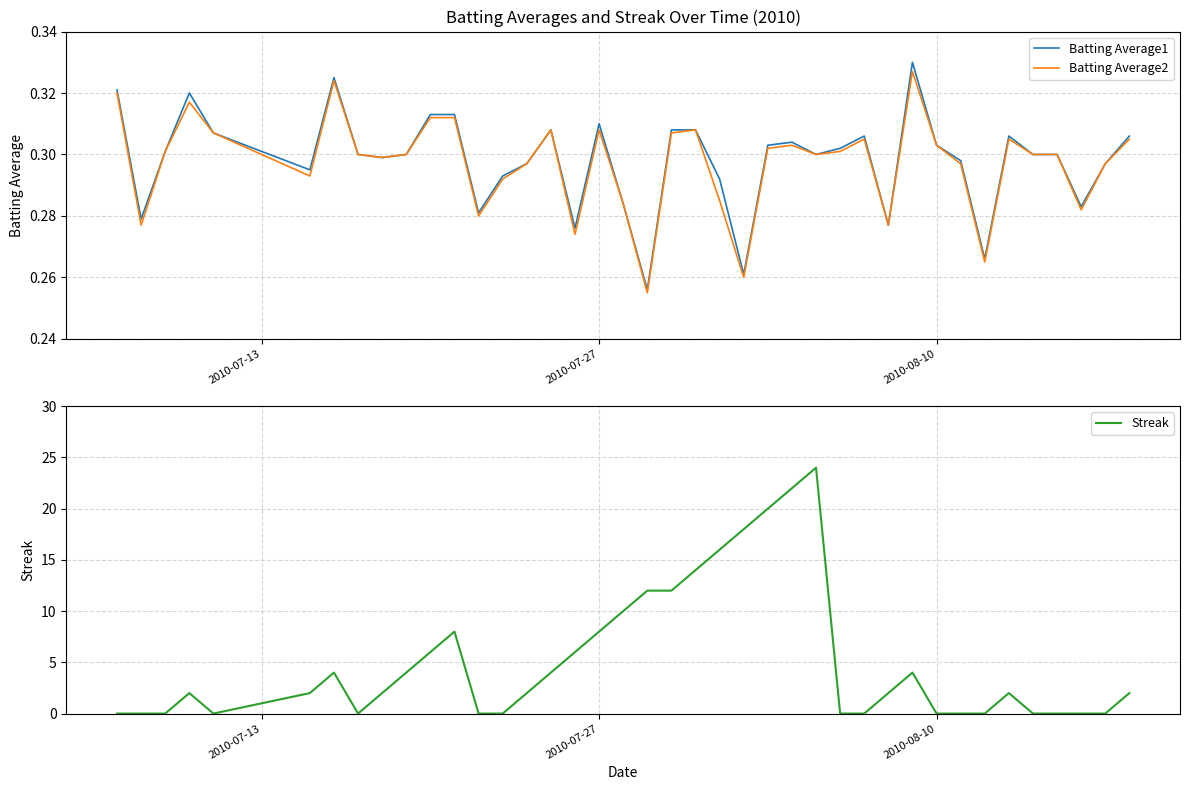

How many values in the Streak series exceed 2?

17